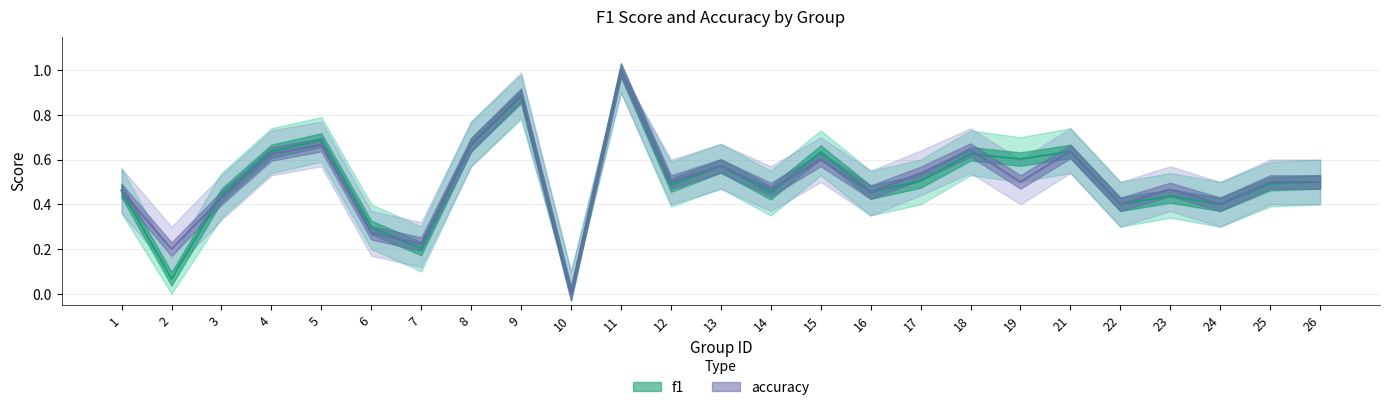

What is the highest value of the f1 series?

1.0